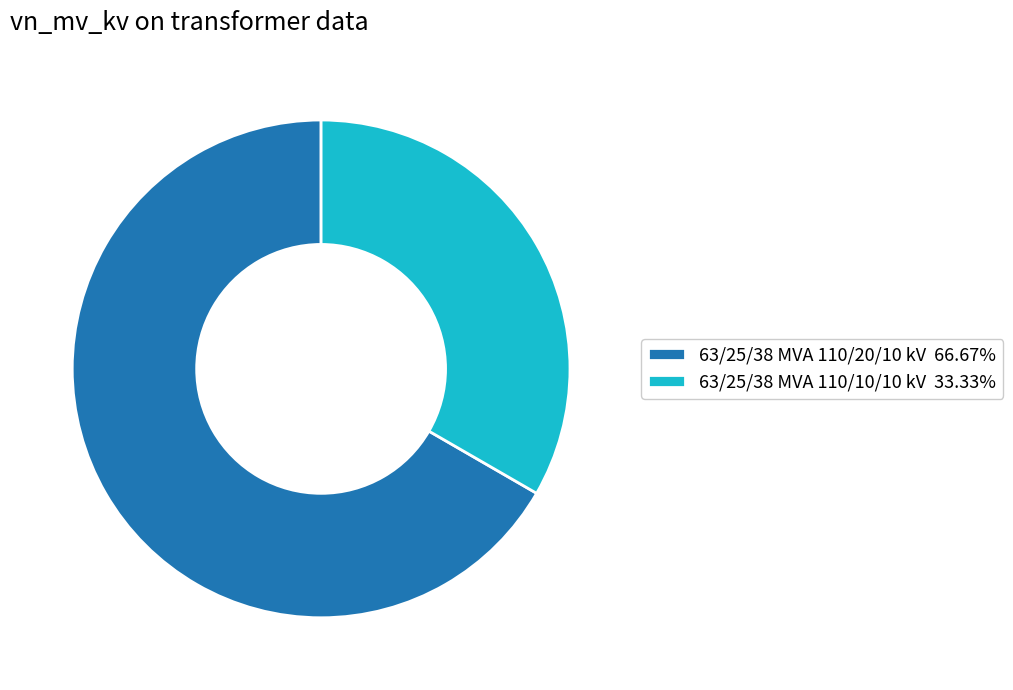

Is 63/25/38 MVA 110/20/10 kV 66.67% the majority of the pie?

Yes